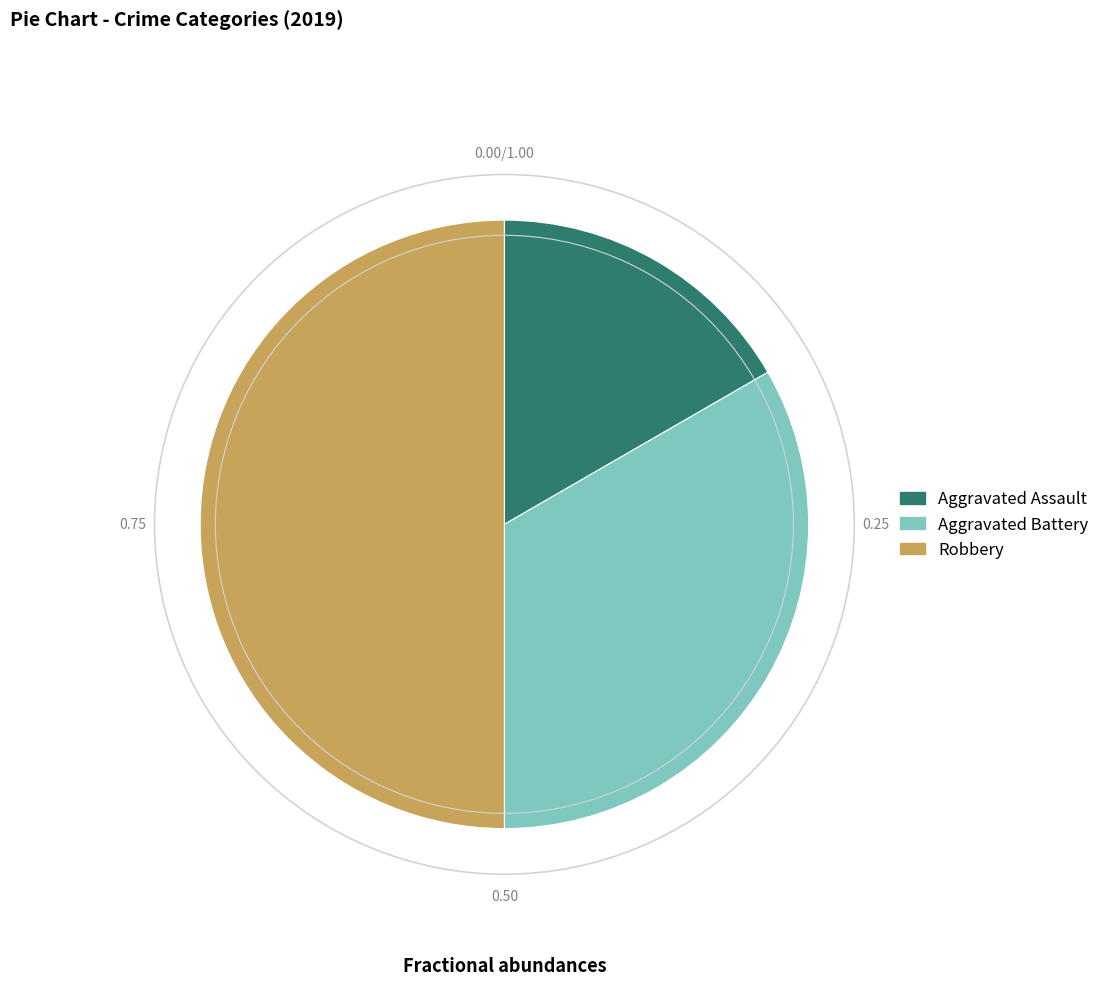

How many segments does this pie chart have?

3